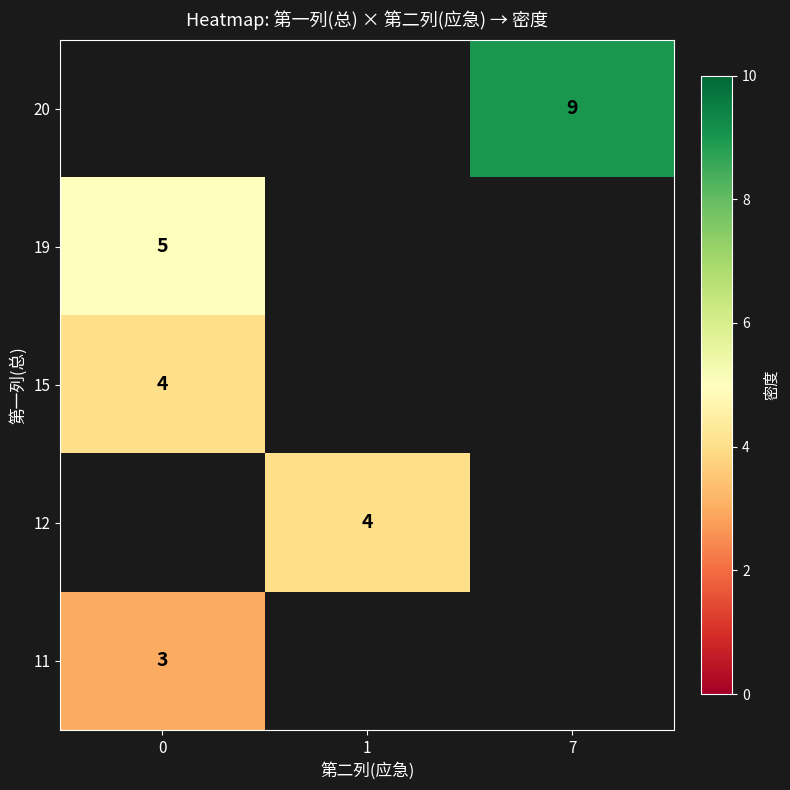

The value of 20 at 7 is 6. True or false?

False